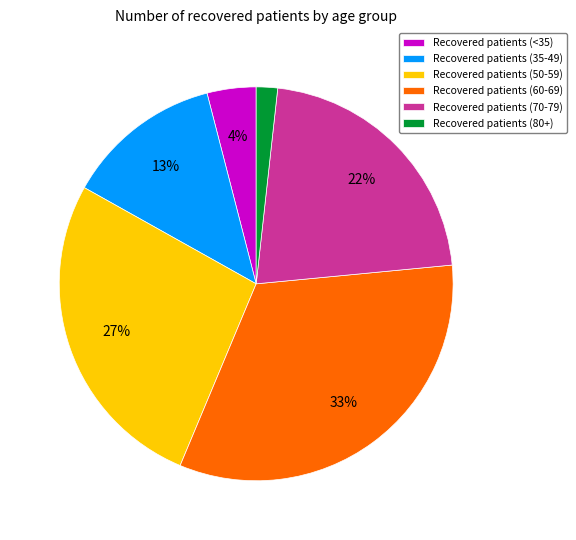

Which category has the biggest portion of the pie?

Recovered patients (60-69)